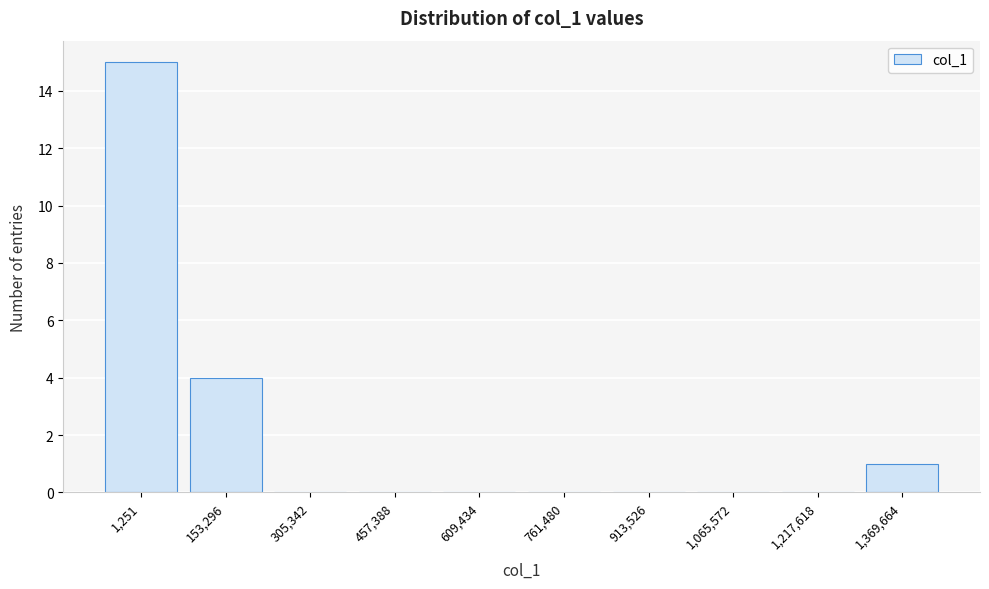

Reading left to right, extract all data points from this chart.

1,251=15	153,296=4	305,342=0	457,388=0	609,434=0	761,480=0	913,526=0	1,065,572=0	1,217,618=0	1,369,664=1